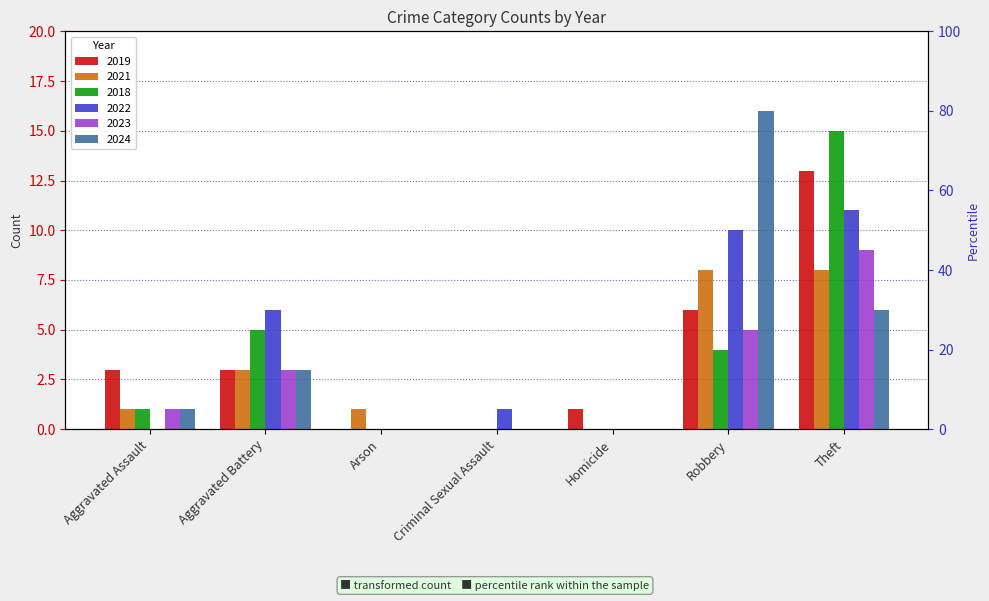

Reading left to right, list all the values displayed in this chart.

2019: Aggravated Assault=3	Aggravated Battery=3	Arson=0	Criminal Sexual Assault=0	Homicide=1	Robbery=6	Theft=13
2021: Aggravated Assault=1	Aggravated Battery=3	Arson=1	Criminal Sexual Assault=0	Homicide=0	Robbery=8	Theft=8
2018: Aggravated Assault=1	Aggravated Battery=5	Arson=0	Criminal Sexual Assault=0	Homicide=0	Robbery=4	Theft=15
2022: Aggravated Assault=0	Aggravated Battery=6	Arson=0	Criminal Sexual Assault=1	Homicide=0	Robbery=10	Theft=11
2023: Aggravated Assault=1	Aggravated Battery=3	Arson=0	Criminal Sexual Assault=0	Homicide=0	Robbery=5	Theft=9
2024: Aggravated Assault=1	Aggravated Battery=3	Arson=0	Criminal Sexual Assault=0	Homicide=0	Robbery=16	Theft=6